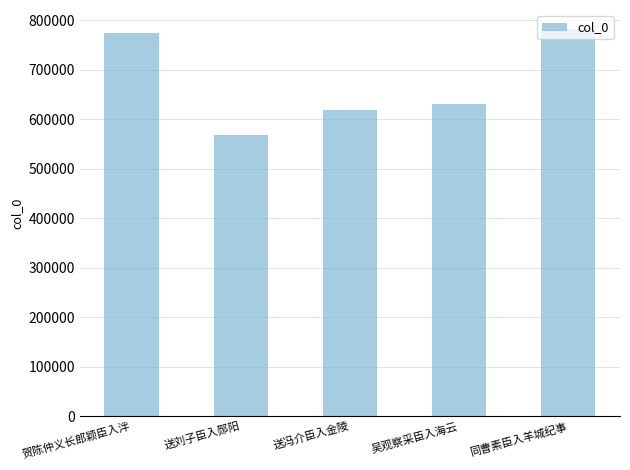

What is the ratio of the value at 送冯介臣入金陵 to the value at 同曹素臣入羊城纪事?

0.8